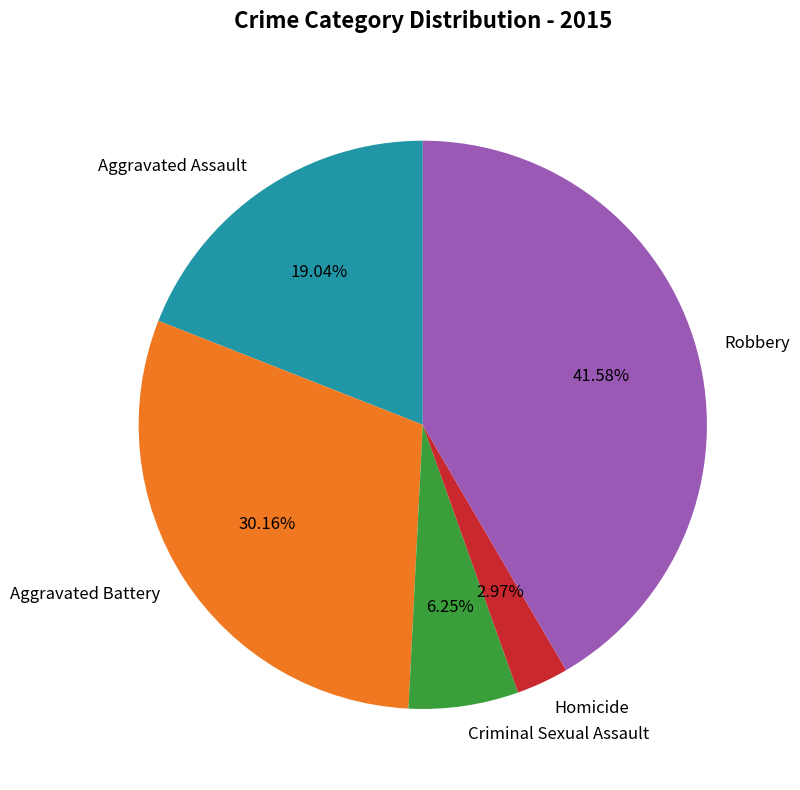

Which slice is the largest?

Robbery